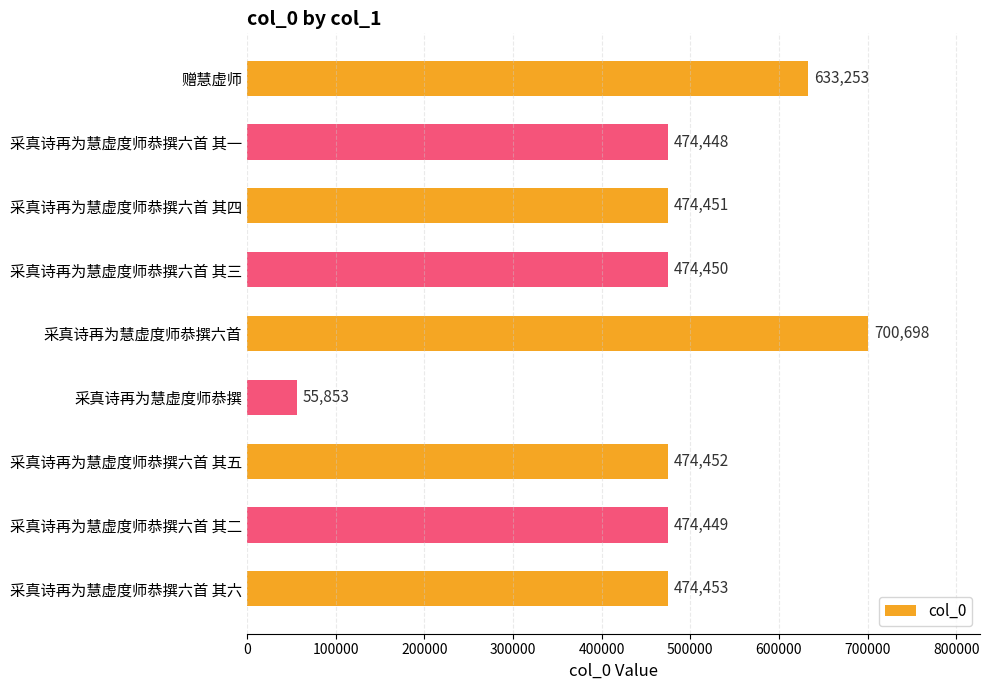

What is the maximum value shown in the chart?

700698